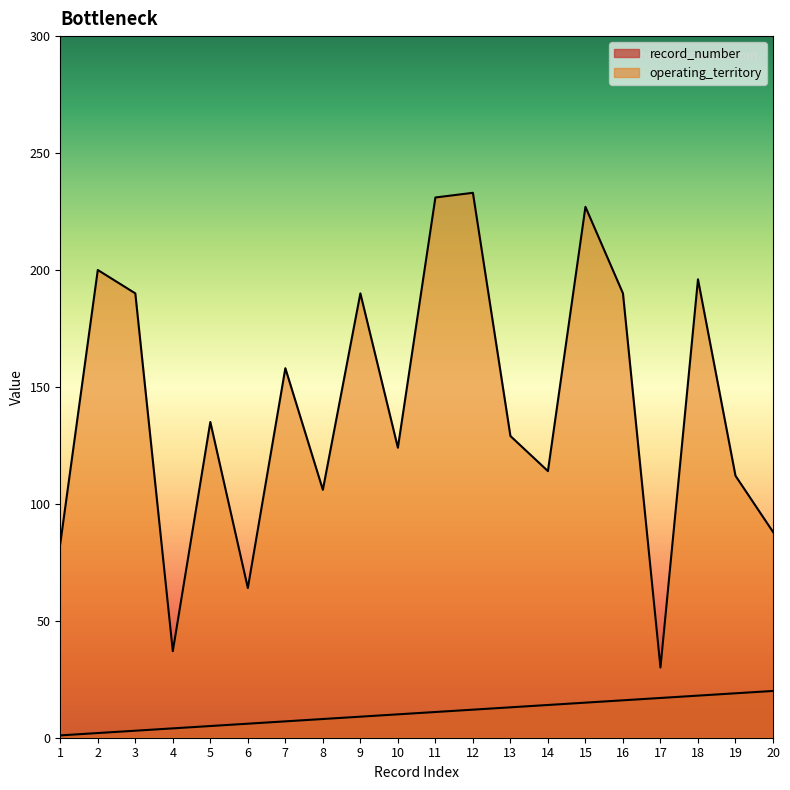

What is the value of the operating_territory point at the 3rd from the left?

190